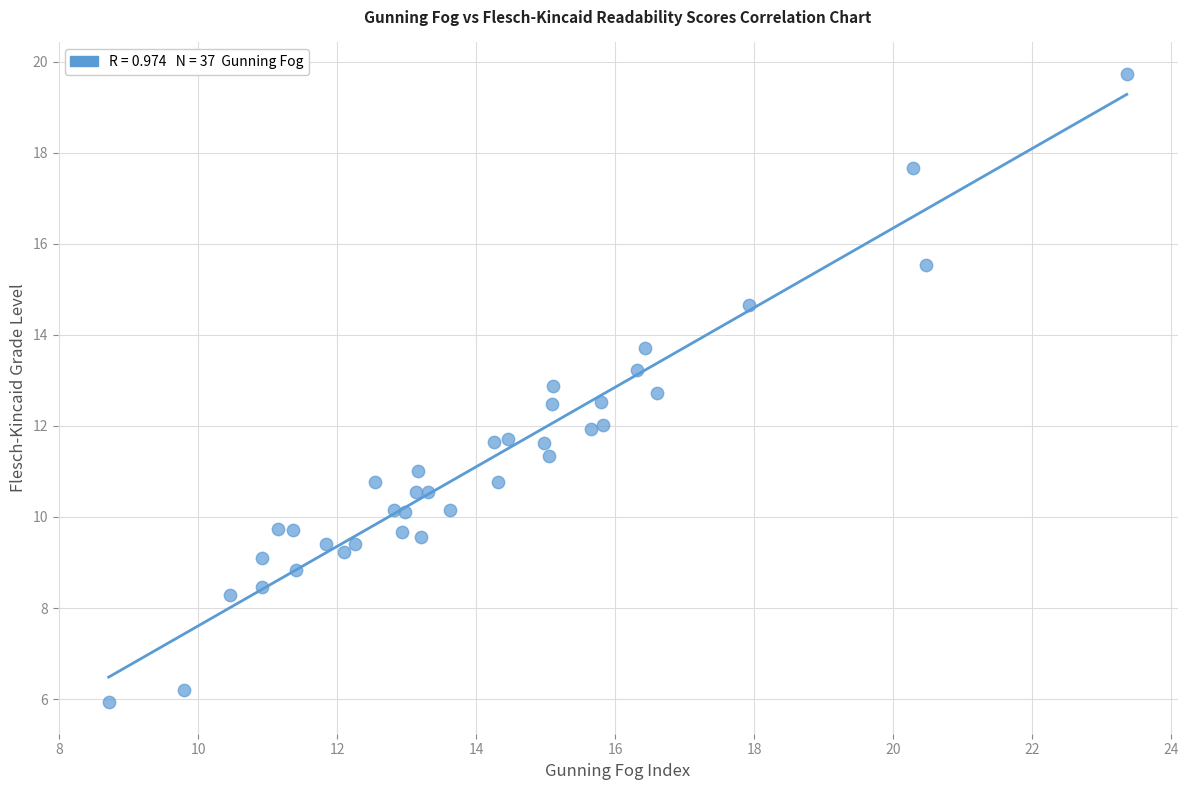

What is the range of X values (max minus min)?

14.6